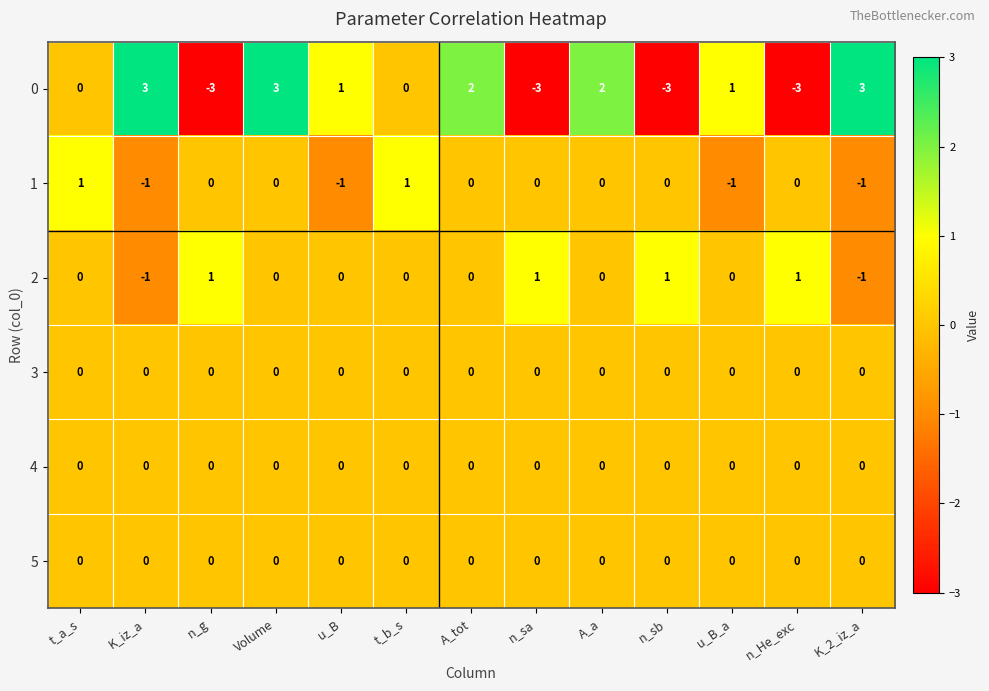

What is the total value across all series at t_b_s?

1